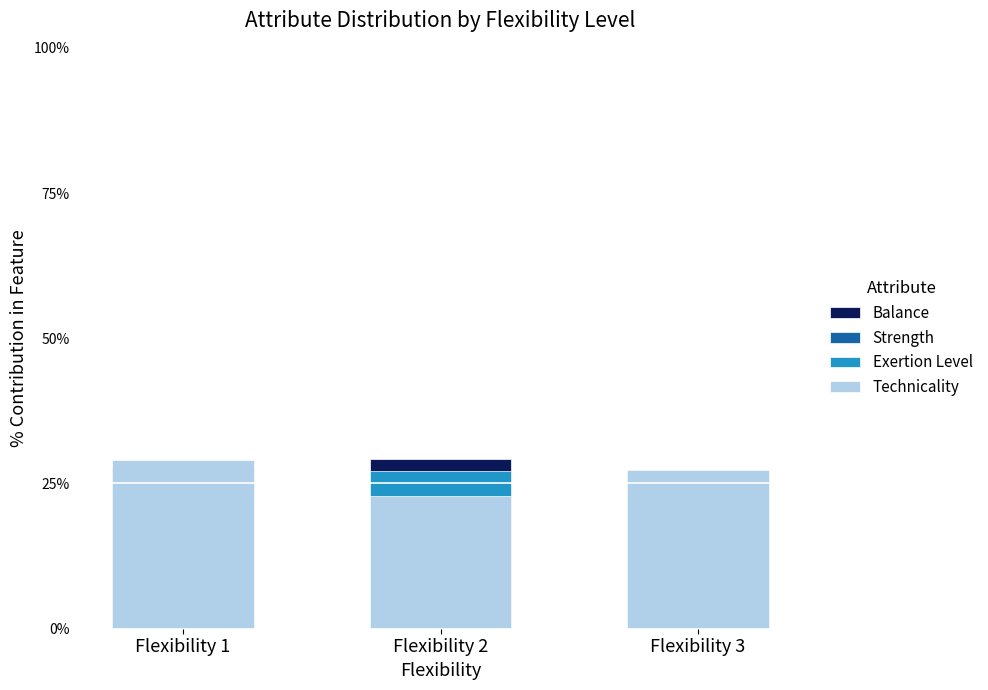

The value of Exertion Level at Flexibility 3 is 6.4. True or false?

False